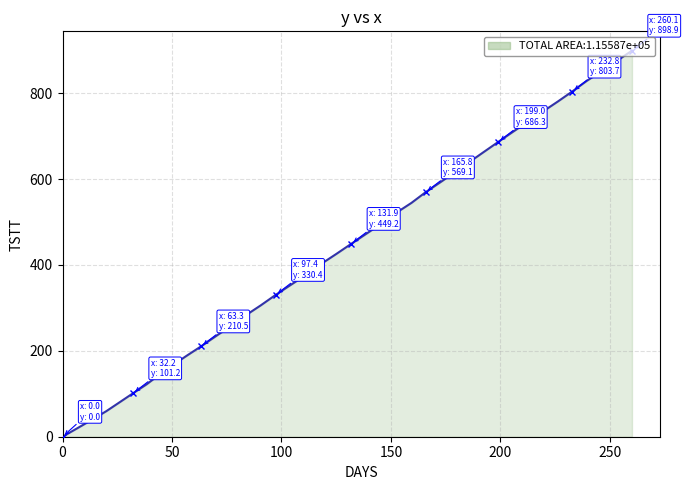

What is the difference between the maximum and minimum values?

898.9